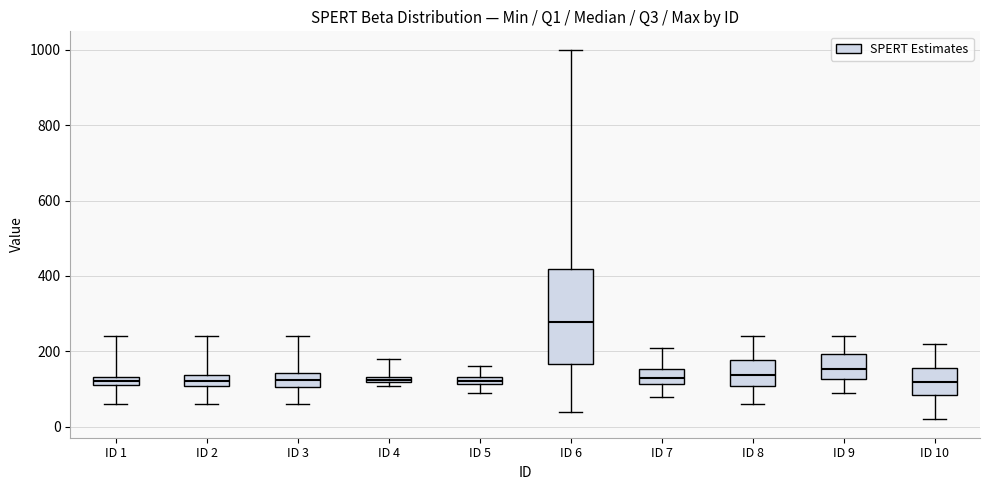

Where does the upper whisker of the box for ID 5 end on the y-axis? The values are not printed on the chart, so give them approximately, as read against the axis.

160